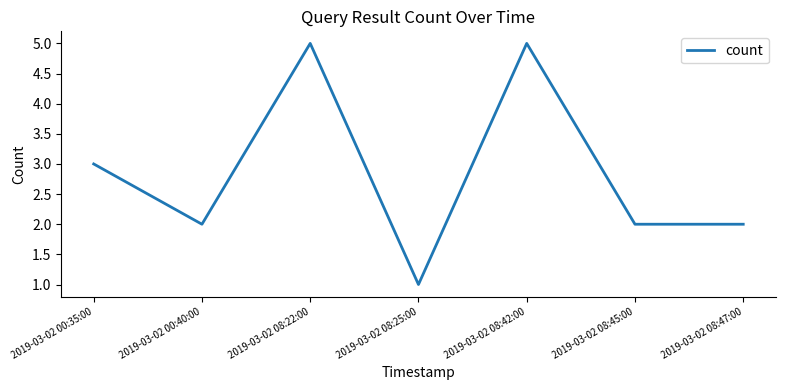

Count the values in the range 2 to 5.

6